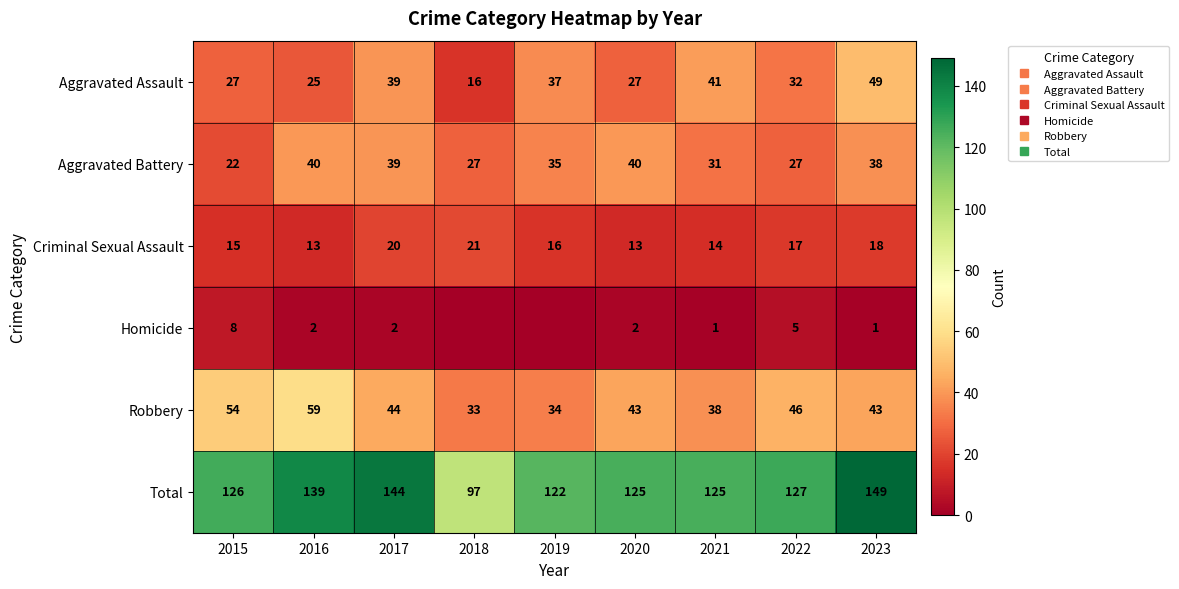

How many values in the Aggravated Battery series are below 35?

4